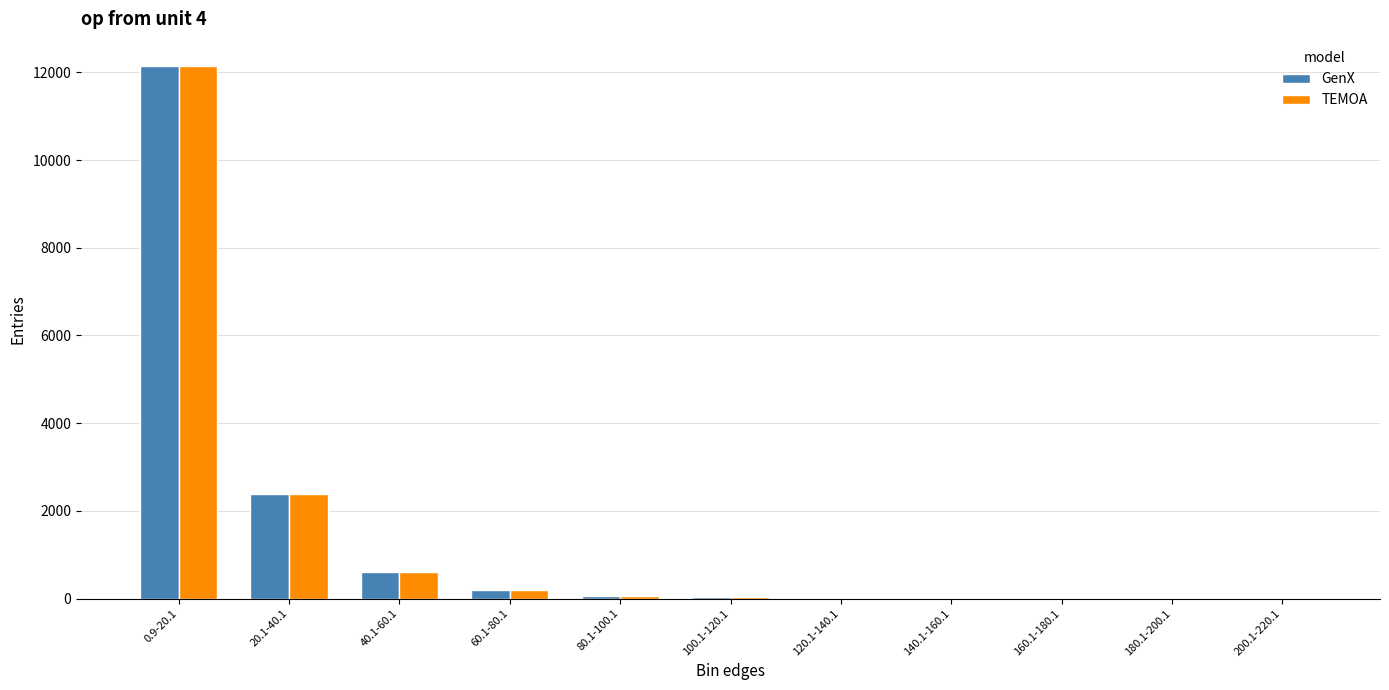

What is the maximum value for GenX?

12154